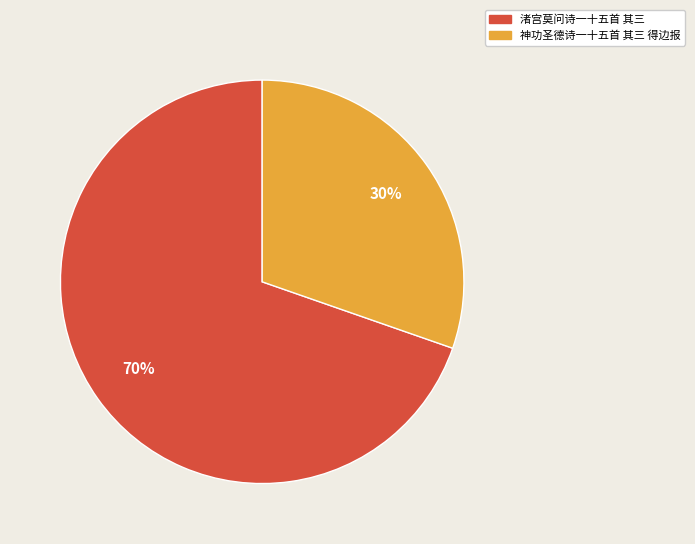

Which has a higher value, 神功圣德诗一十五首 其三 得边报 or 渚宫莫问诗一十五首 其三?

渚宫莫问诗一十五首 其三